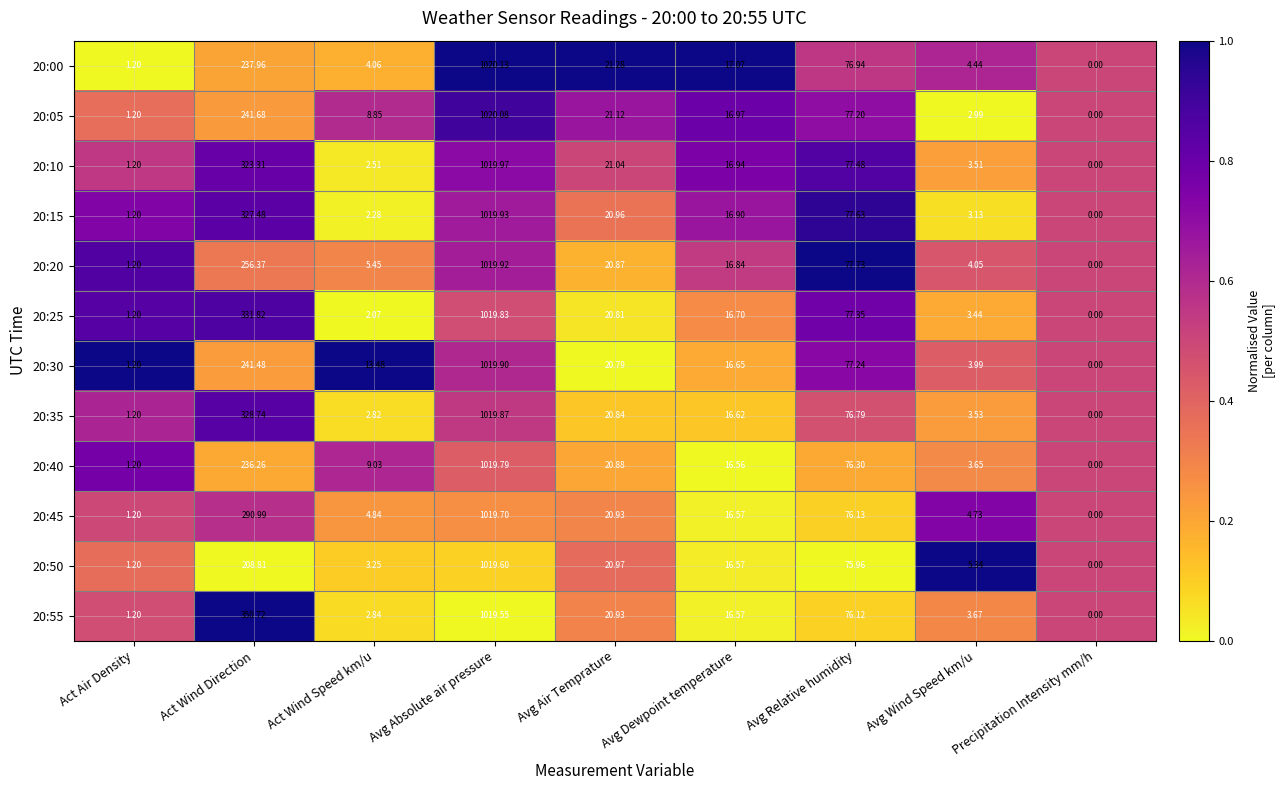

What is the greatest value displayed?

1020.1